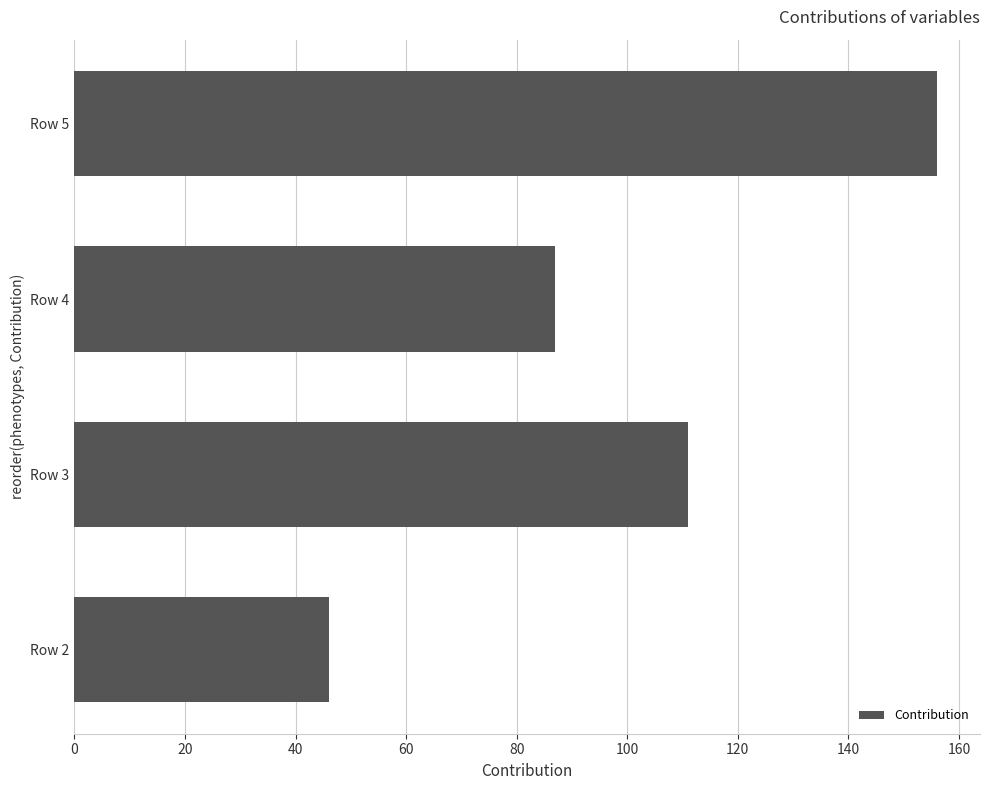

Rank the categories by value from highest to lowest.

Row 5, Row 3, Row 4, Row 2